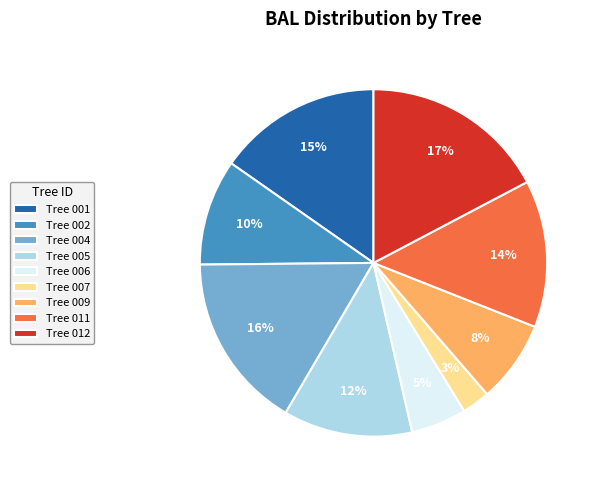

Which has a higher value, Tree 011 or Tree 009?

Tree 011